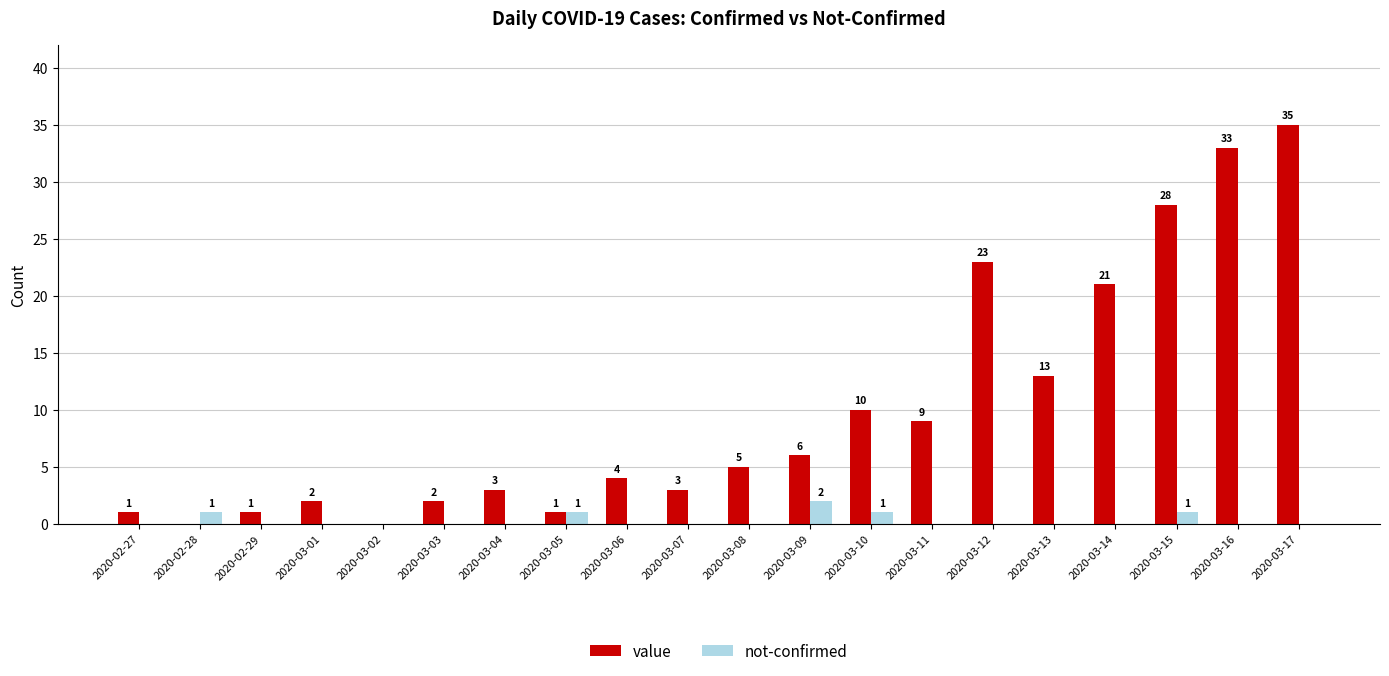

Are the bars horizontal?

No